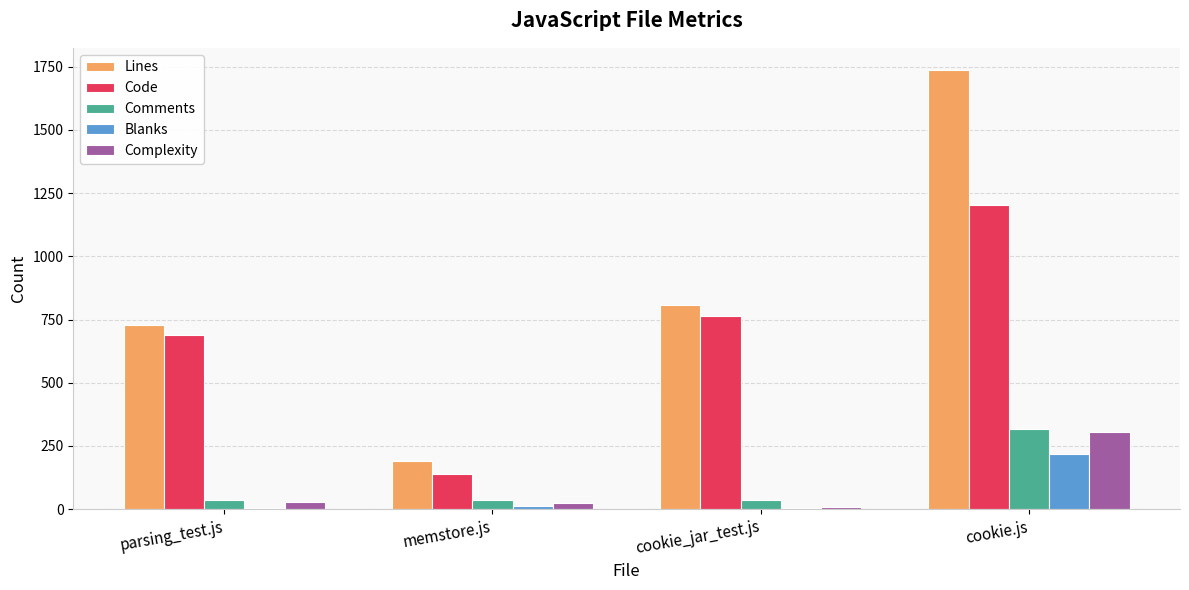

What is the average value of the Code series?

699